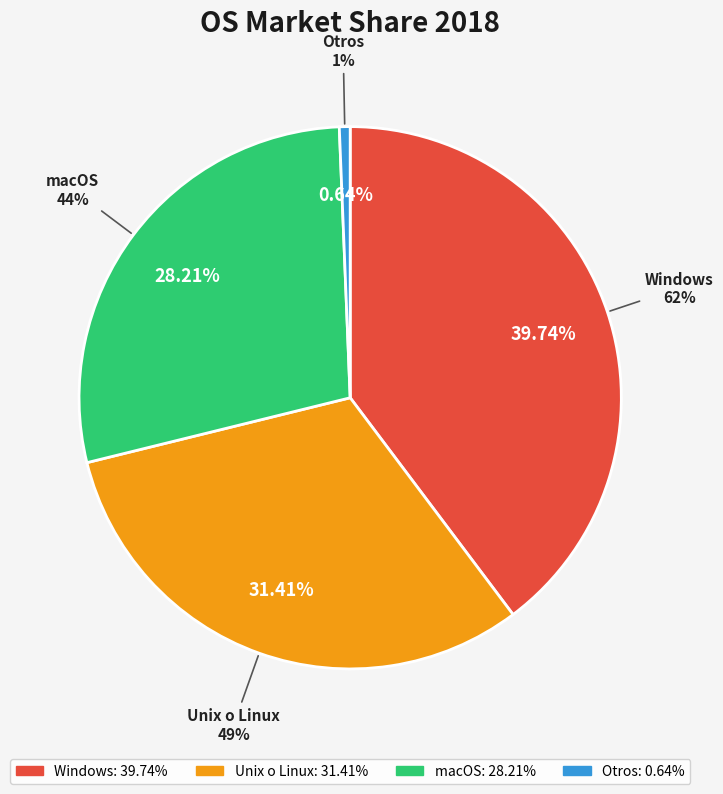

To the nearest percent, what is the difference between the largest and smallest slice percentages?

39%